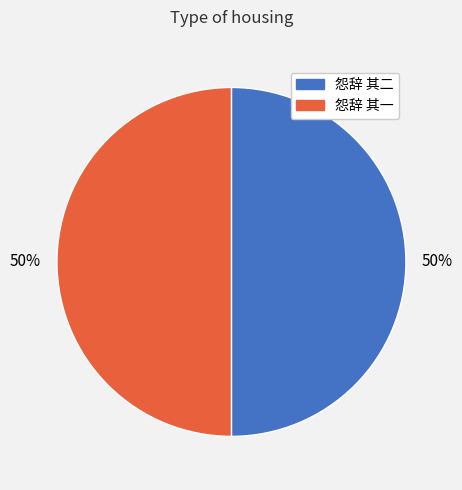

Do 怨辞 其二 and 怨辞 其一 together represent more than half of the pie?

Yes